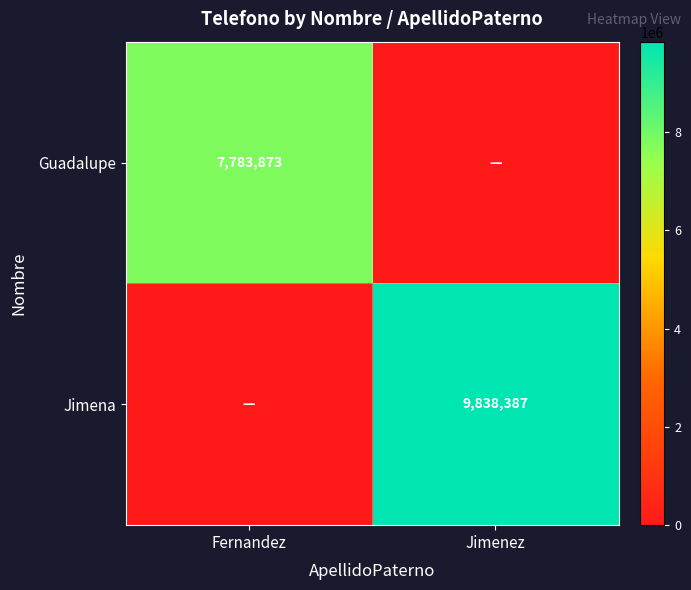

True or false: Jimena has a value of 9838387 at Jimenez.

True